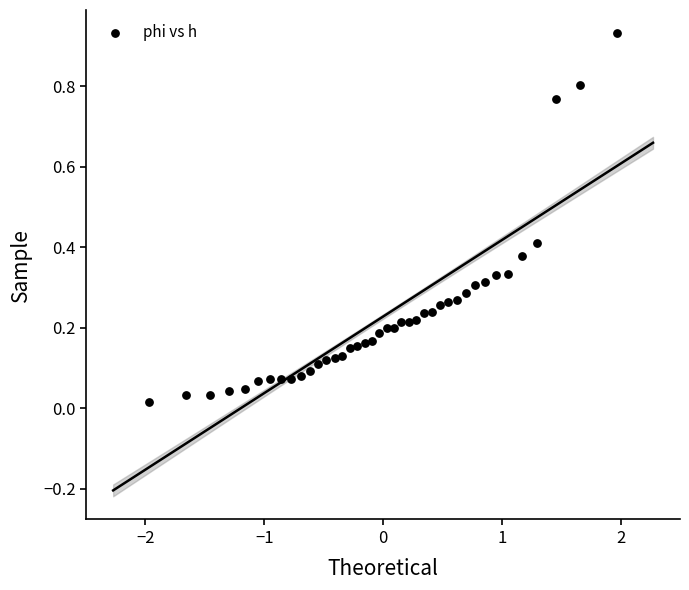

What is the range of X values (max minus min)?

3.9